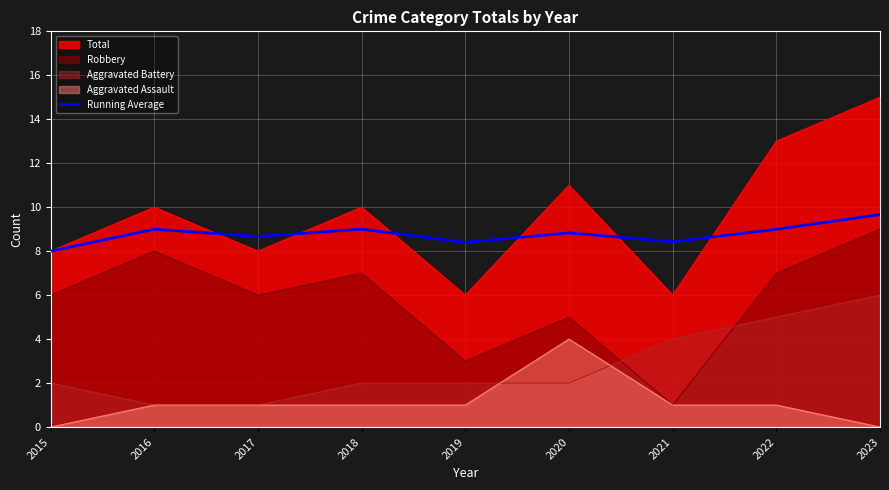

How many data points does each series have?

9